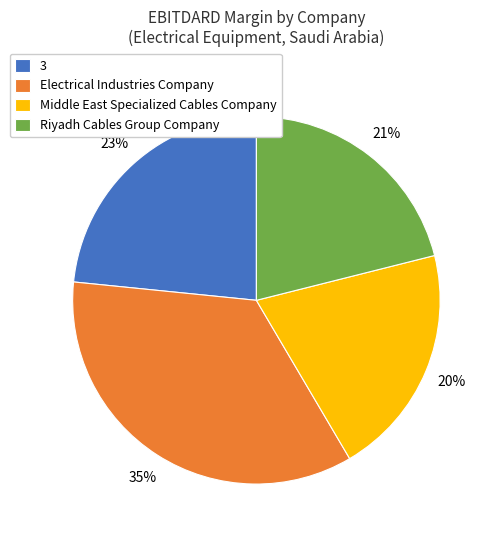

True or false: Riyadh Cables Group Company accounts for 13% of the total.

False